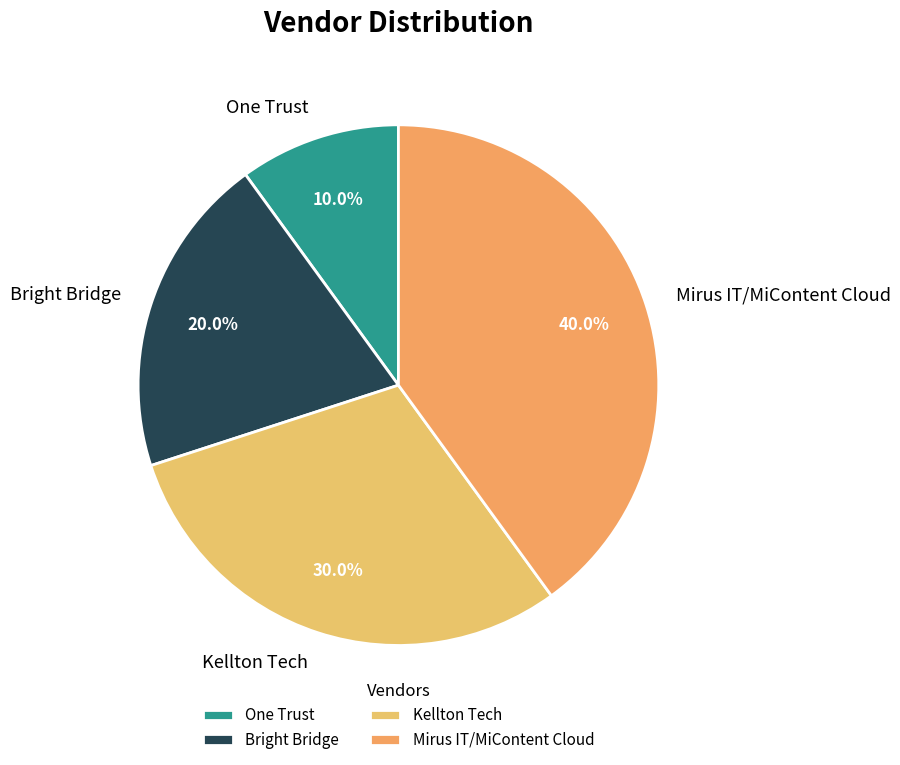

How much of the chart is everything except Kellton Tech?

70.0%